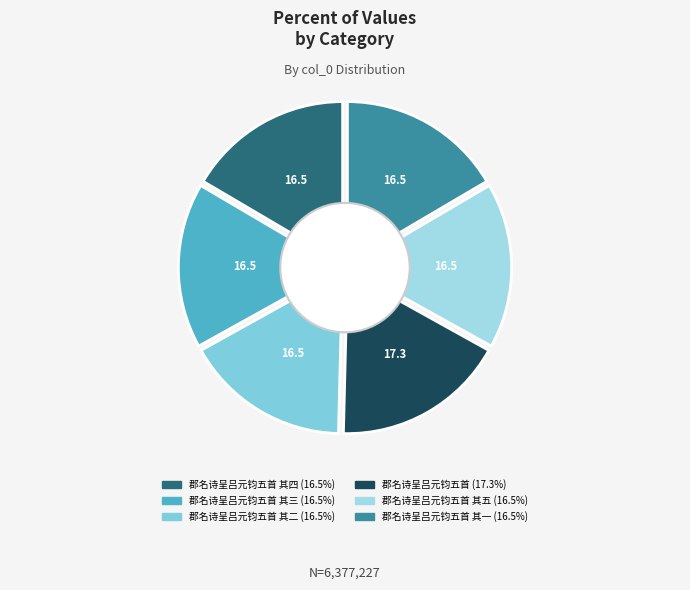

How many segments does this pie chart have?

6